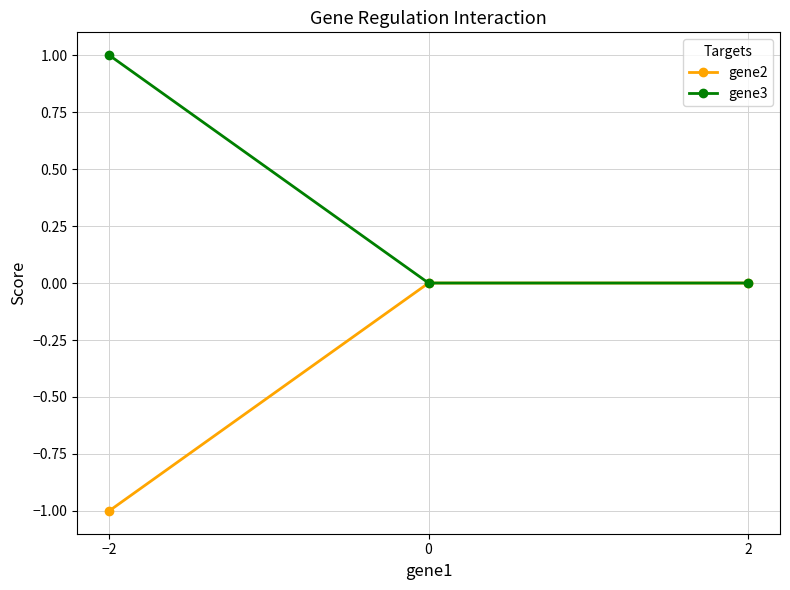

The gene2 series shows -2 at −2. True or false?

False